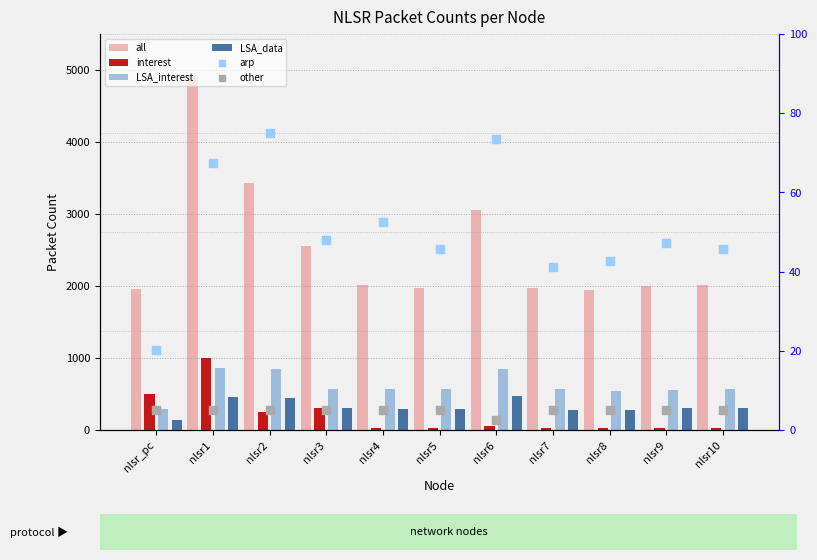

What is the total value across all series at nlsr10?

2976.8